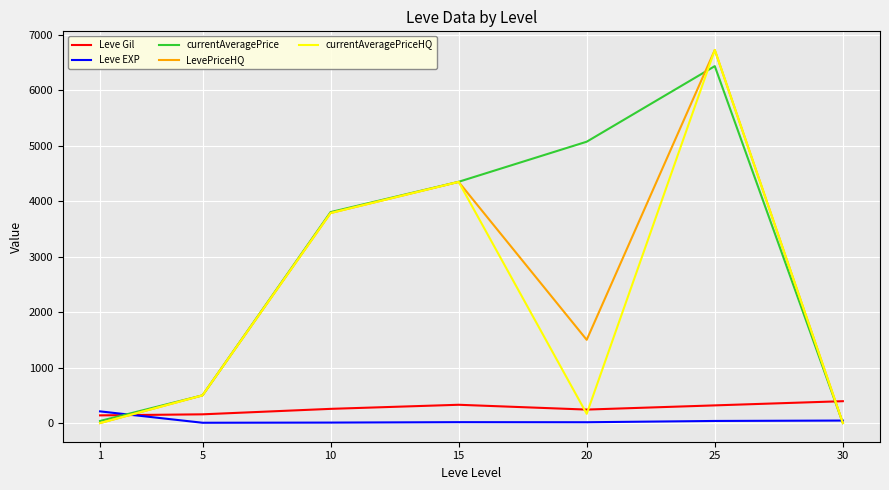

Between 15 and 30, which series saw the biggest shift?

currentAveragePrice